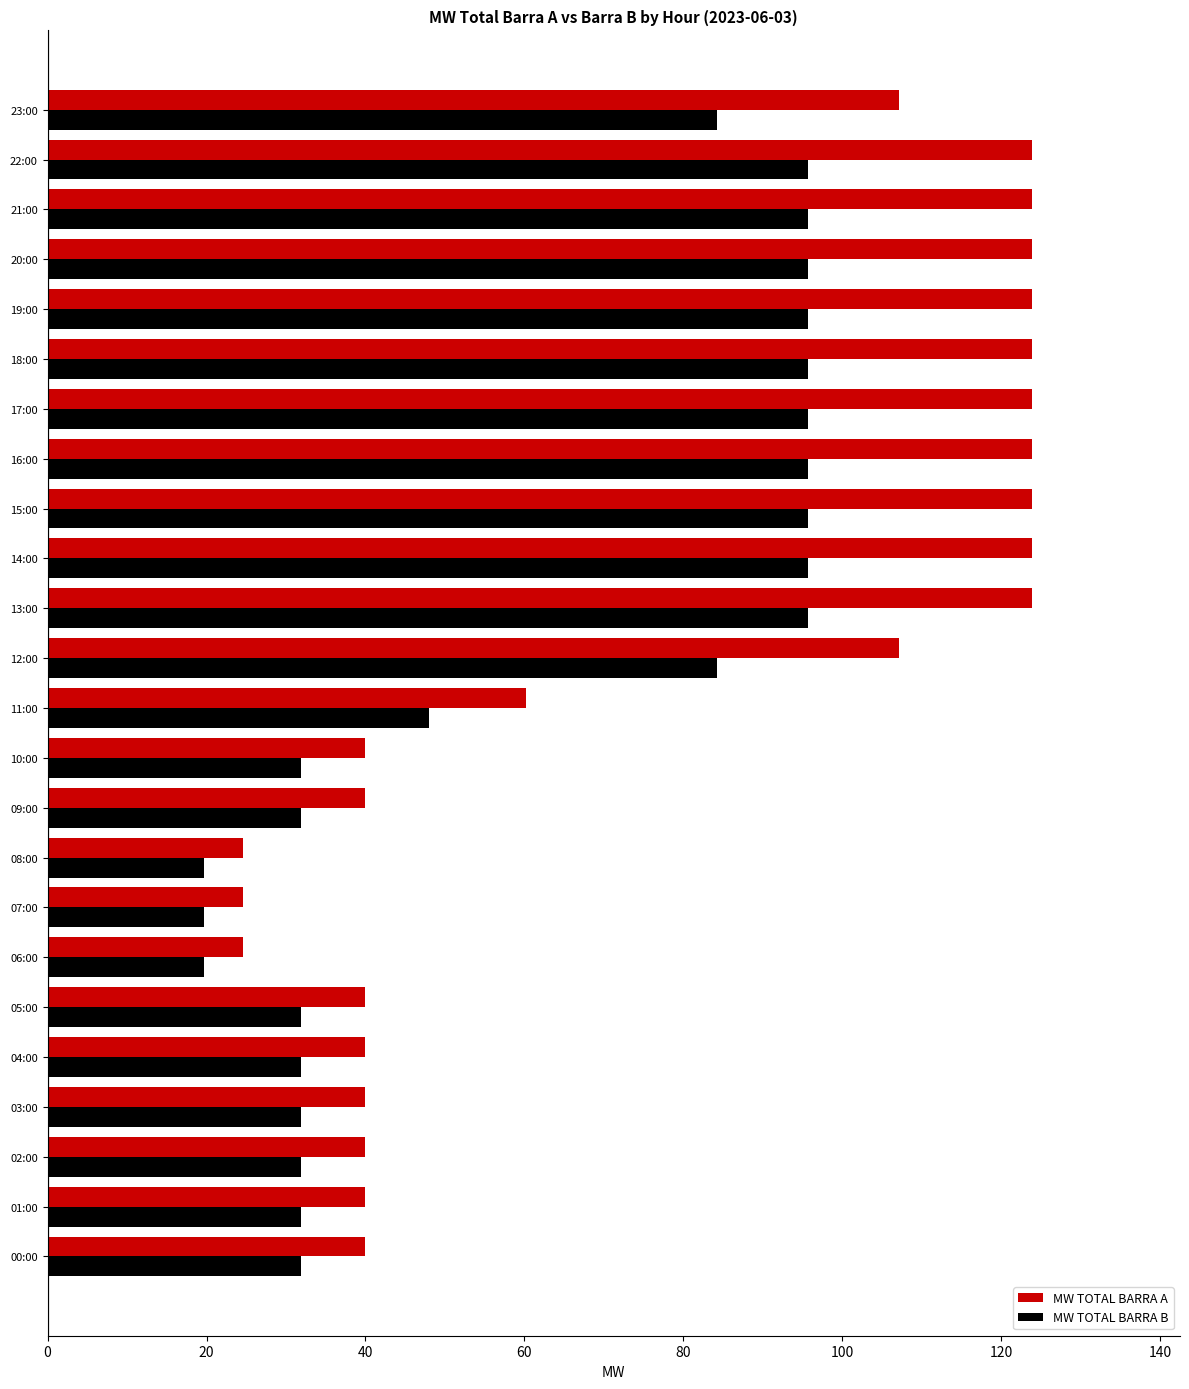

How many values in the MW TOTAL BARRA A series are below 107?

12